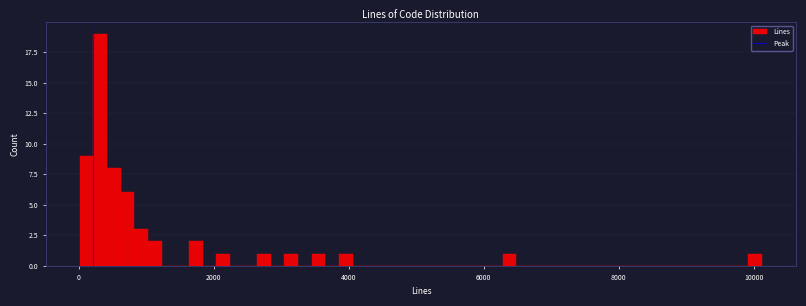

Around what value on the x-axis is the tallest bar? Give the approximate position of its centre, as read against the axis.

400